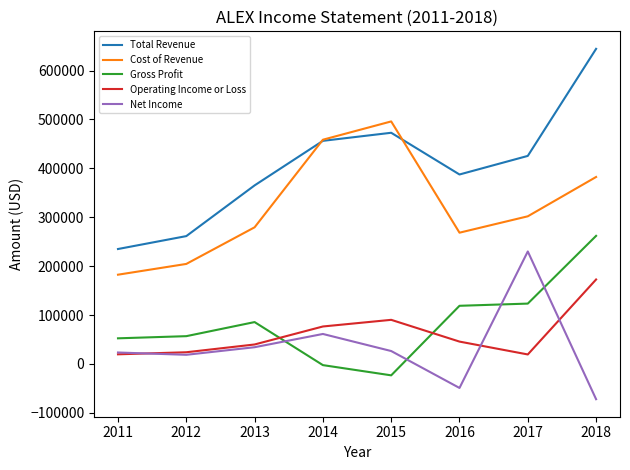

Where is the first local minimum for Total Revenue?

2016